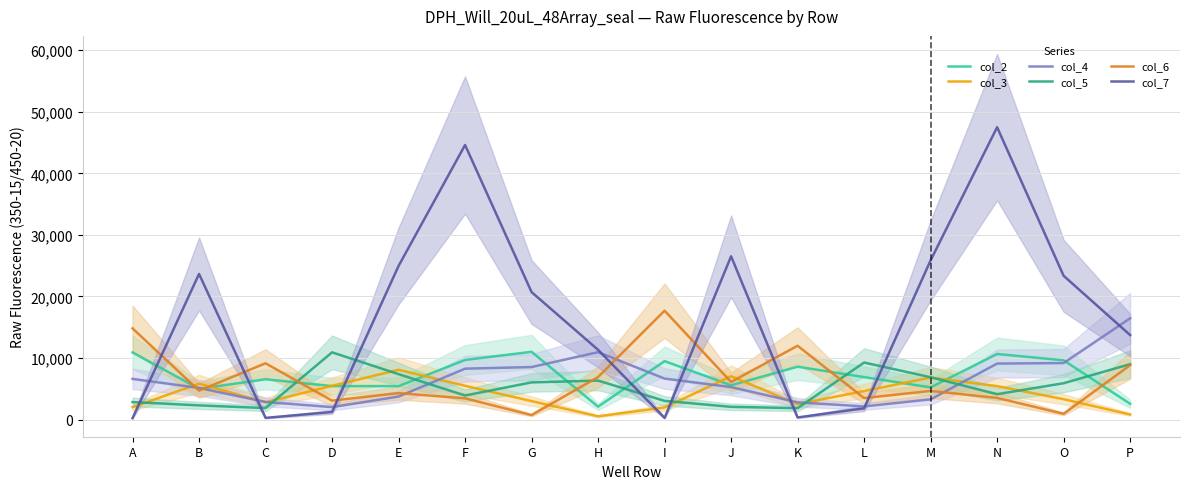

True or false: col_3 has a value of 5434 at N.

True